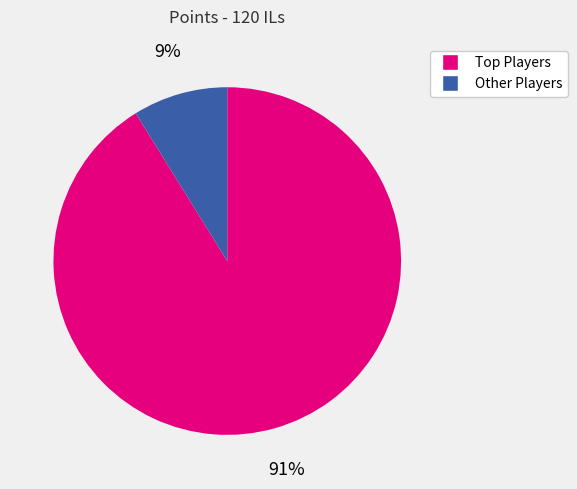

To the nearest percent, what is the difference between the largest and smallest slice percentages?

82%